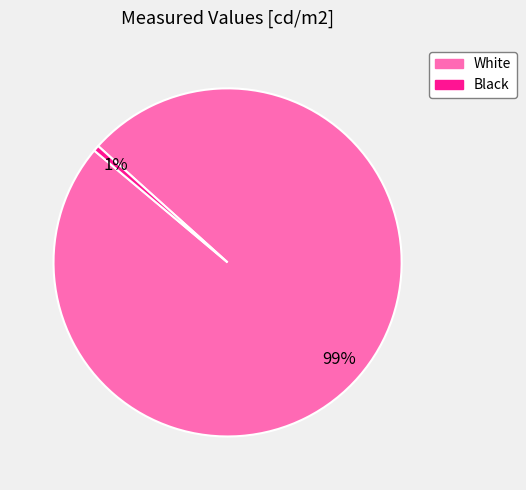

What is the largest slice in the pie chart?

White